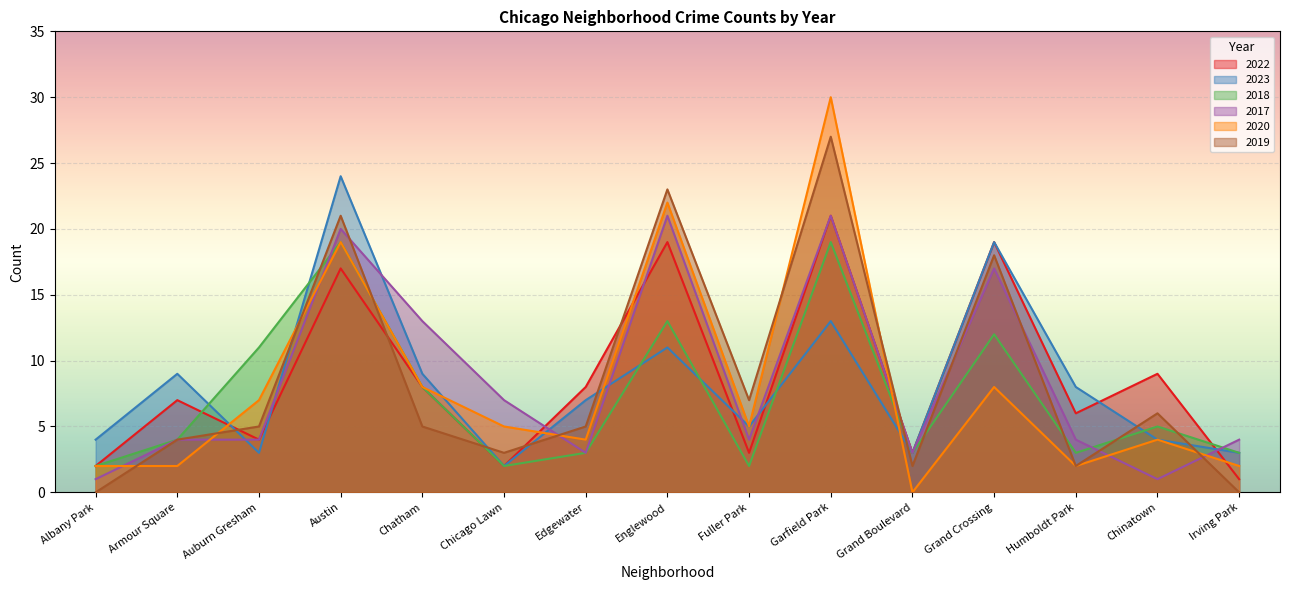

What position from the right is Auburn Gresham?

13